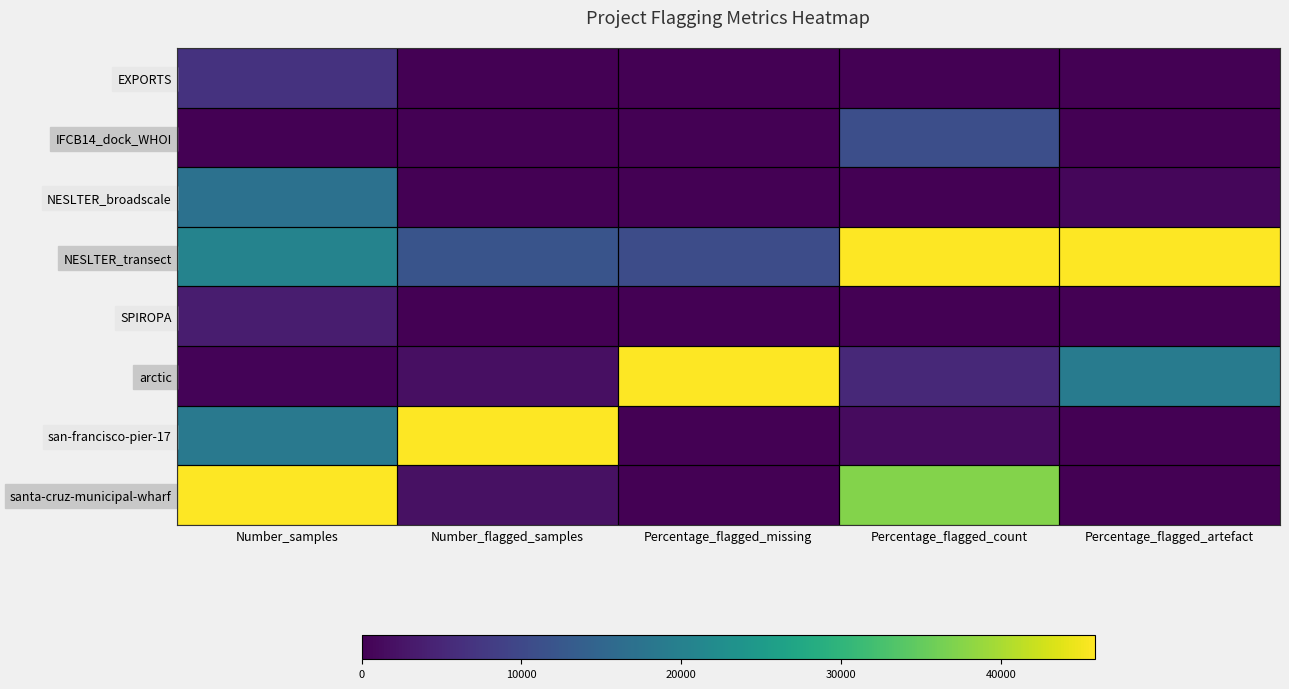

Reading left to right, transcribe all the data shown in this chart.

EXPORTS: Number_samples=0.1	Number_flagged_samples=0.0	Percentage_flagged_missing=0.0	Percentage_flagged_count=0.0	Percentage_flagged_artefact=0.0
IFCB14_dock_WHOI: Number_samples=0.0	Number_flagged_samples=0.0	Percentage_flagged_missing=0.0	Percentage_flagged_count=0.2	Percentage_flagged_artefact=0.0
NESLTER_broadscale: Number_samples=0.4	Number_flagged_samples=0.0	Percentage_flagged_missing=0.0	Percentage_flagged_count=0.0	Percentage_flagged_artefact=0.0
NESLTER_transect: Number_samples=0.4	Number_flagged_samples=0.3	Percentage_flagged_missing=0.2	Percentage_flagged_count=1.0	Percentage_flagged_artefact=1.0
SPIROPA: Number_samples=0.1	Number_flagged_samples=0.0	Percentage_flagged_missing=0.0	Percentage_flagged_count=0.0	Percentage_flagged_artefact=0.0
arctic: Number_samples=0.0	Number_flagged_samples=0.0	Percentage_flagged_missing=1.0	Percentage_flagged_count=0.1	Percentage_flagged_artefact=0.4
san-francisco-pier-17: Number_samples=0.4	Number_flagged_samples=1.0	Percentage_flagged_missing=0.0	Percentage_flagged_count=0.0	Percentage_flagged_artefact=0.0
santa-cruz-municipal-wharf: Number_samples=1.0	Number_flagged_samples=0.0	Percentage_flagged_missing=0.0	Percentage_flagged_count=0.8	Percentage_flagged_artefact=0.0